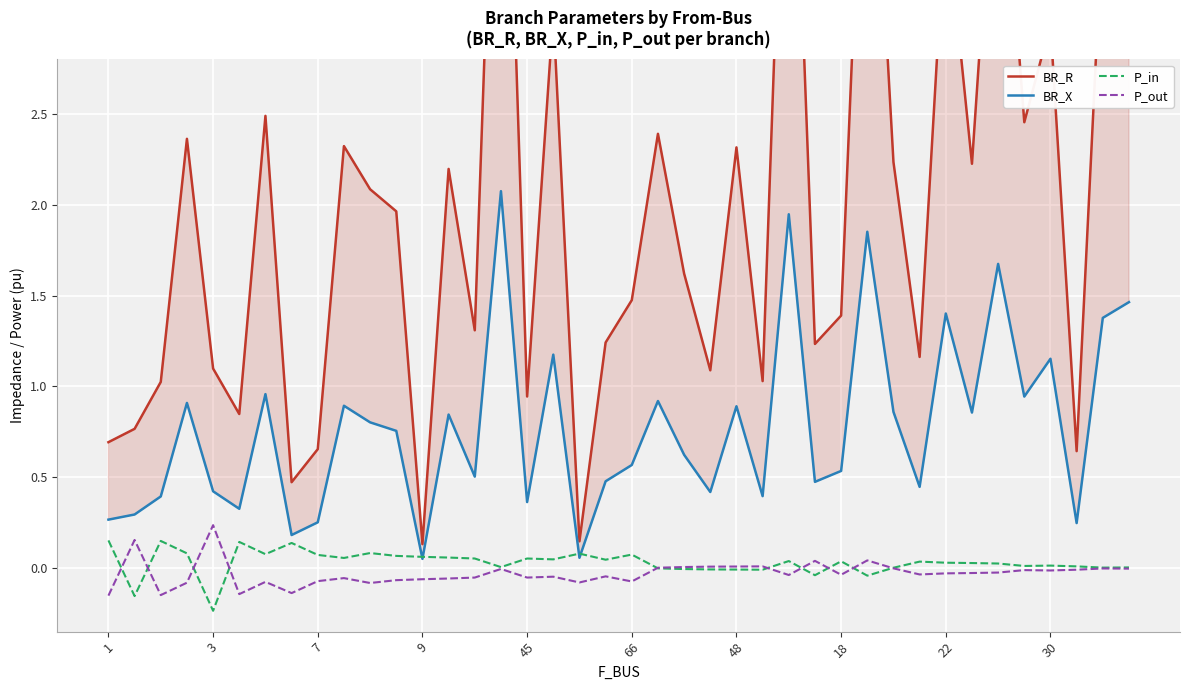

Reading left to right, what are all the values shown in this chart?

BR_R: 0.7	0.8	1.0	2.4	1.1	0.8	2.5	0.5	0.7	2.3	2.1	2.0	0.1	2.2	1.3	5.4	0.9	3.1	0.1	1.2	1.5	2.4	1.6	1.1	2.3	1.0	5.1	1.2	1.4	4.8	2.2	1.2	3.6	2.2	4.4	2.5	3.0	0.6	3.6	3.8
BR_X: 0.3	0.3	0.4	0.9	0.4	0.3	1.0	0.2	0.3	0.9	0.8	0.8	0.1	0.8	0.5	2.1	0.4	1.2	0.1	0.5	0.6	0.9	0.6	0.4	0.9	0.4	1.9	0.5	0.5	1.9	0.9	0.4	1.4	0.9	1.7	0.9	1.2	0.2	1.4	1.5
P_in: 0.2	-0.2	0.1	0.1	-0.2	0.1	0.1	0.1	0.1	0.1	0.1	0.1	0.1	0.1	0.1	0.0	0.1	0.0	0.1	0.0	0.1	-0.0	-0.0	-0.0	-0.0	-0.0	0.0	-0.0	0.0	-0.0	0.0	0.0	0.0	0.0	0.0	0.0	0.0	0.0	0.0	0.0
P_out: -0.2	0.2	-0.1	-0.1	0.2	-0.1	-0.1	-0.1	-0.1	-0.1	-0.1	-0.1	-0.1	-0.1	-0.1	-0.0	-0.1	-0.0	-0.1	-0.0	-0.1	0.0	0.0	0.0	0.0	0.0	-0.0	0.0	-0.0	0.0	-0.0	-0.0	-0.0	-0.0	-0.0	-0.0	-0.0	-0.0	-0.0	-0.0